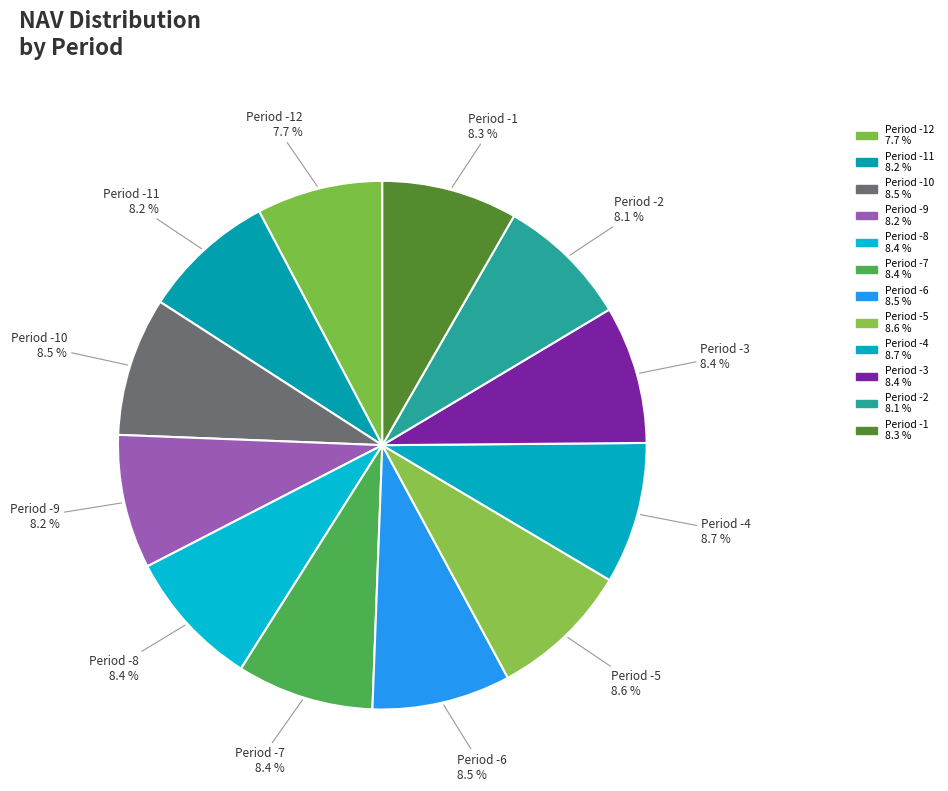

How many segments does this pie chart have?

12